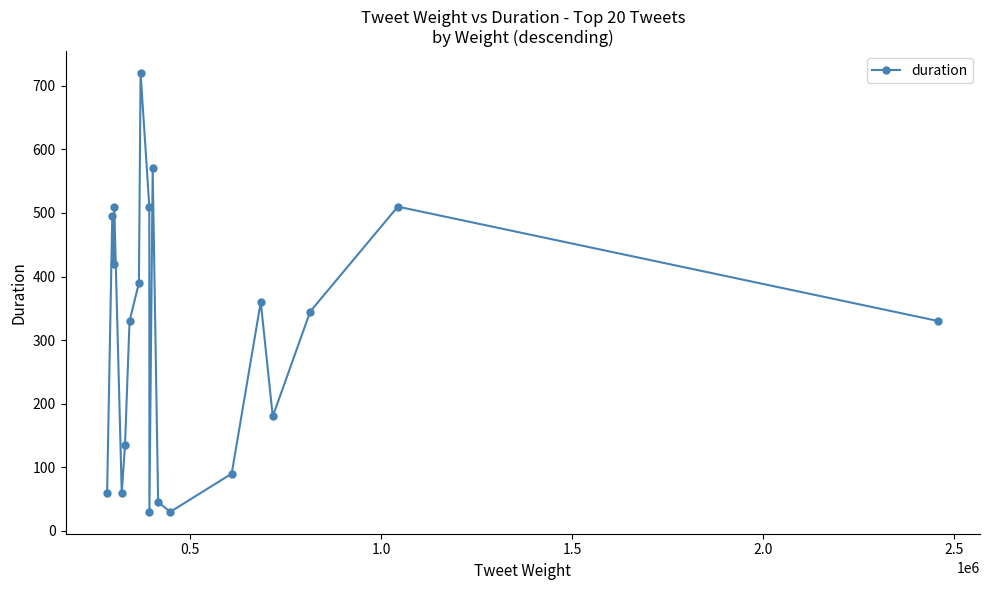

What is the maximum value shown in the chart?

720